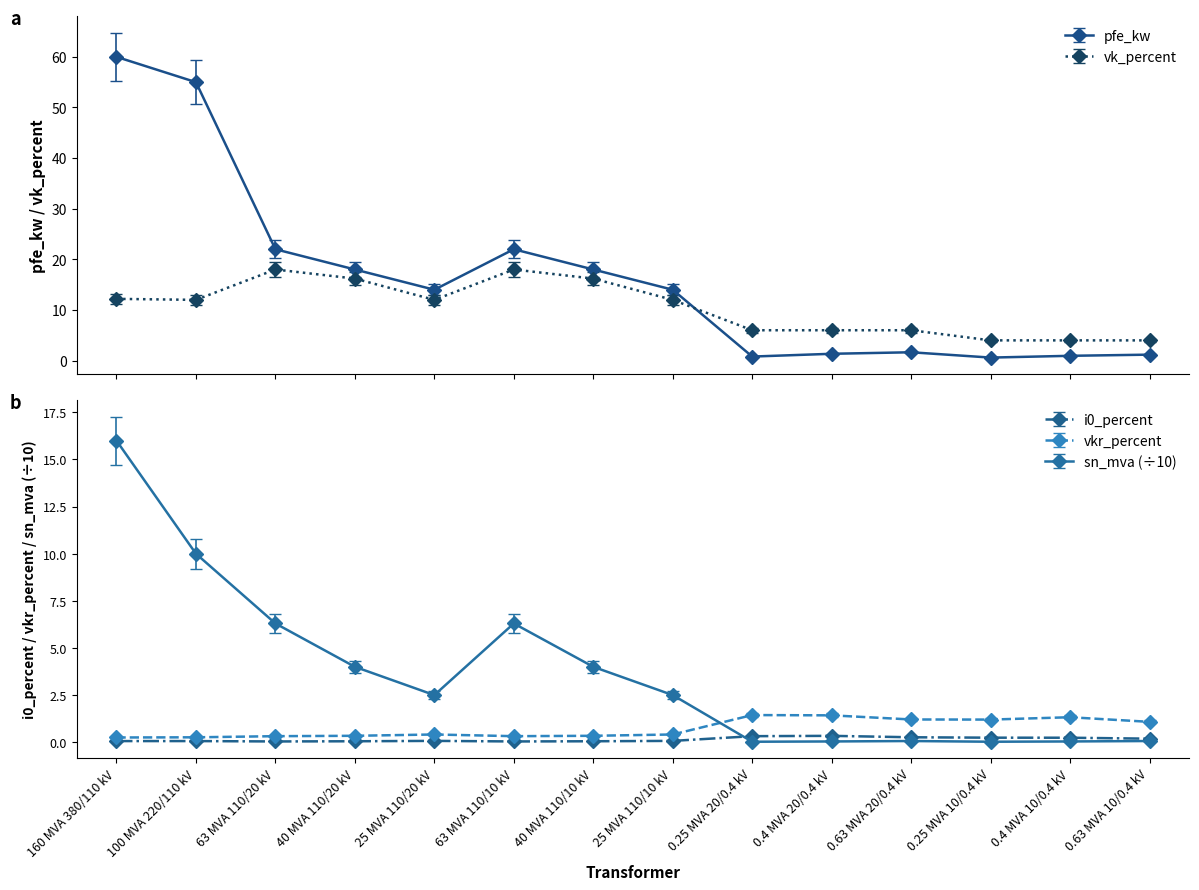

Where do sn_mva (÷10) and vkr_percent first cross each other?

25 MVA 110/10 kV and 0.25 MVA 20/0.4 kV